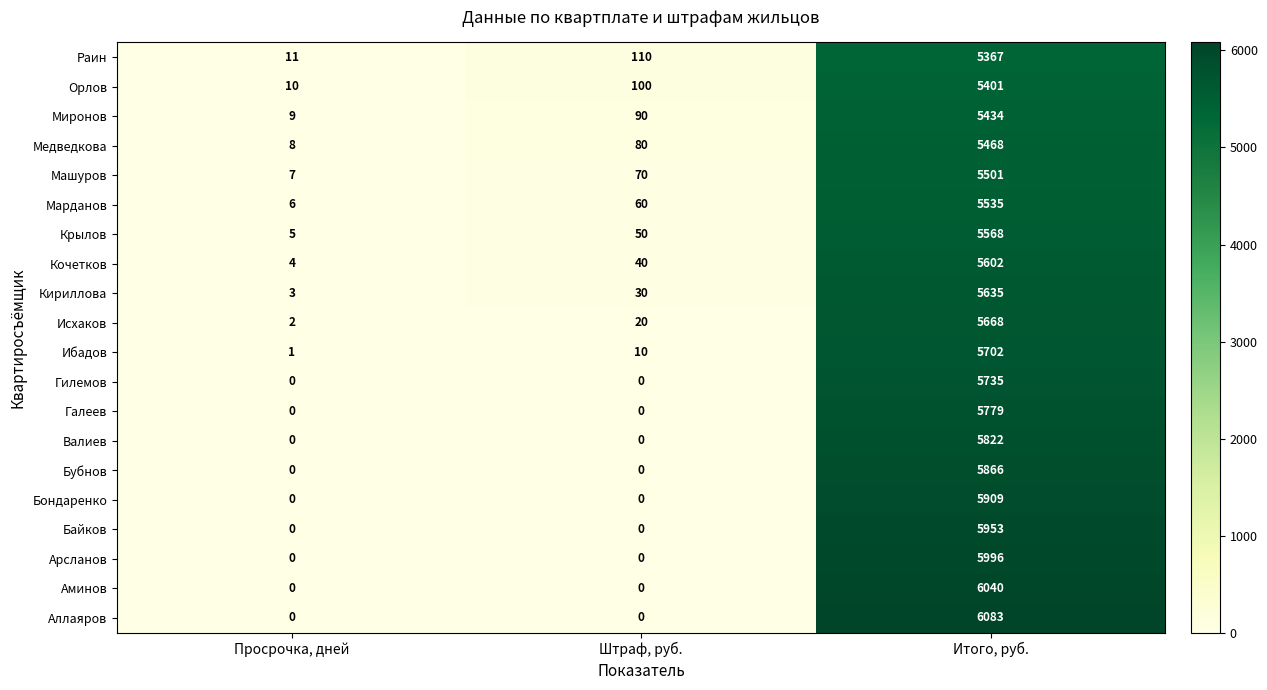

At which category is the sum across all series the highest?

Итого, руб.